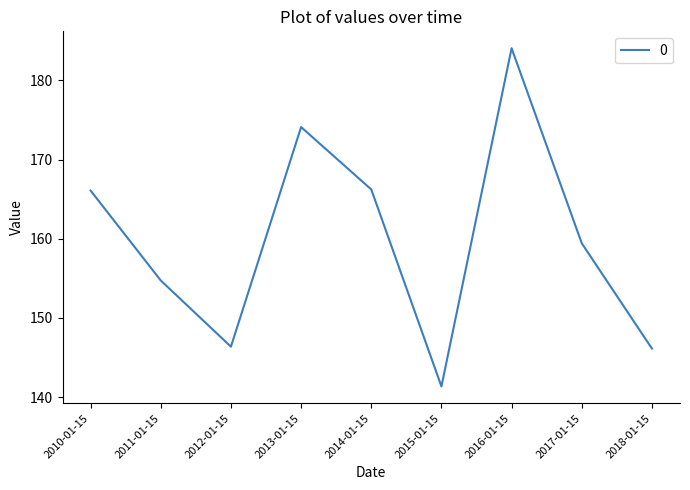

The value at 2012-01-15 is 33.7. True or false?

False